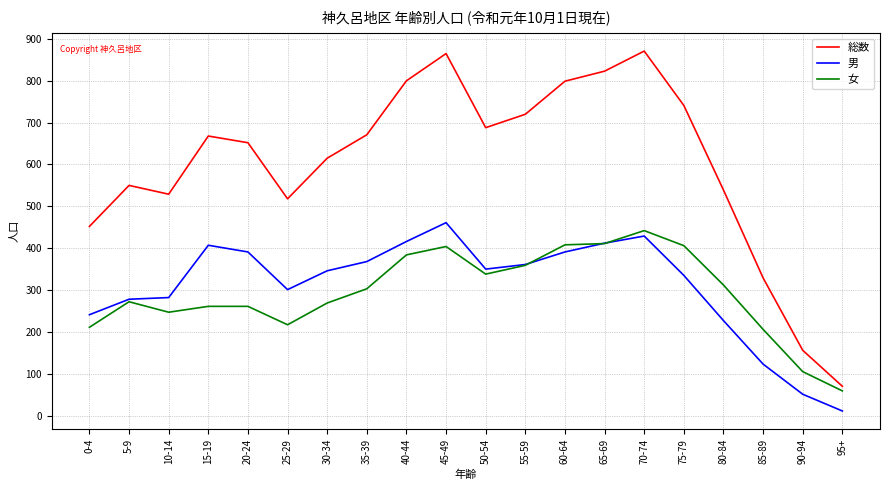

Which category has the highest value in the 男 series?

45-49